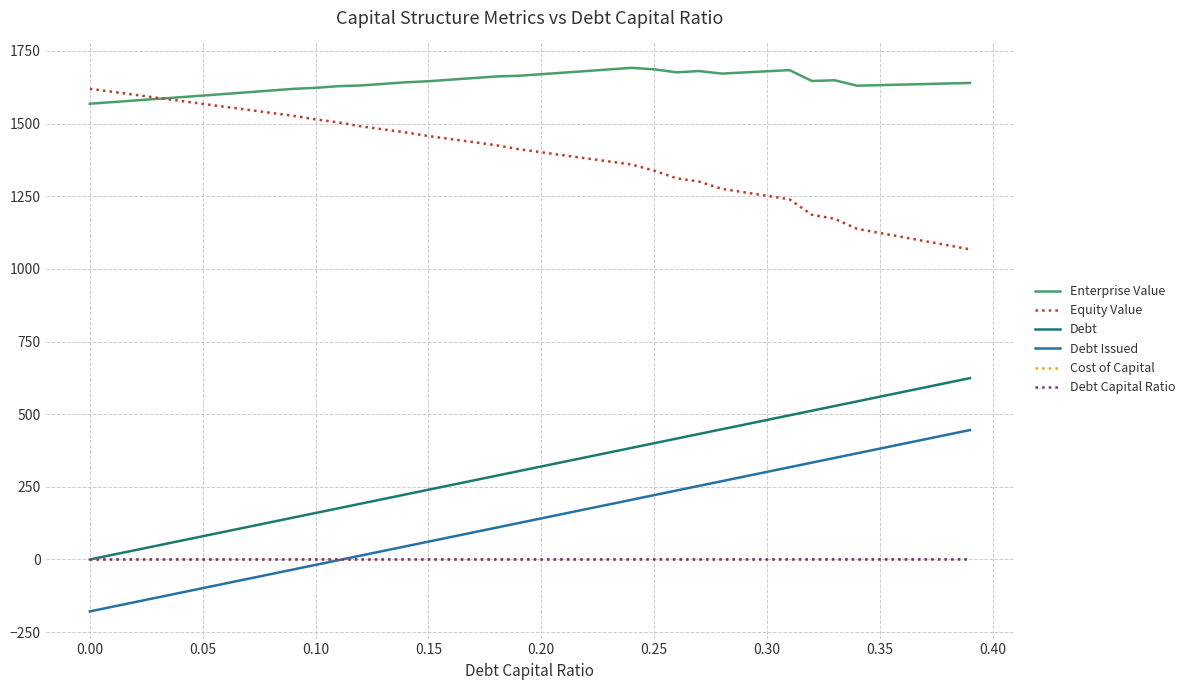

What is the highest value of the Enterprise Value series?

1691.5